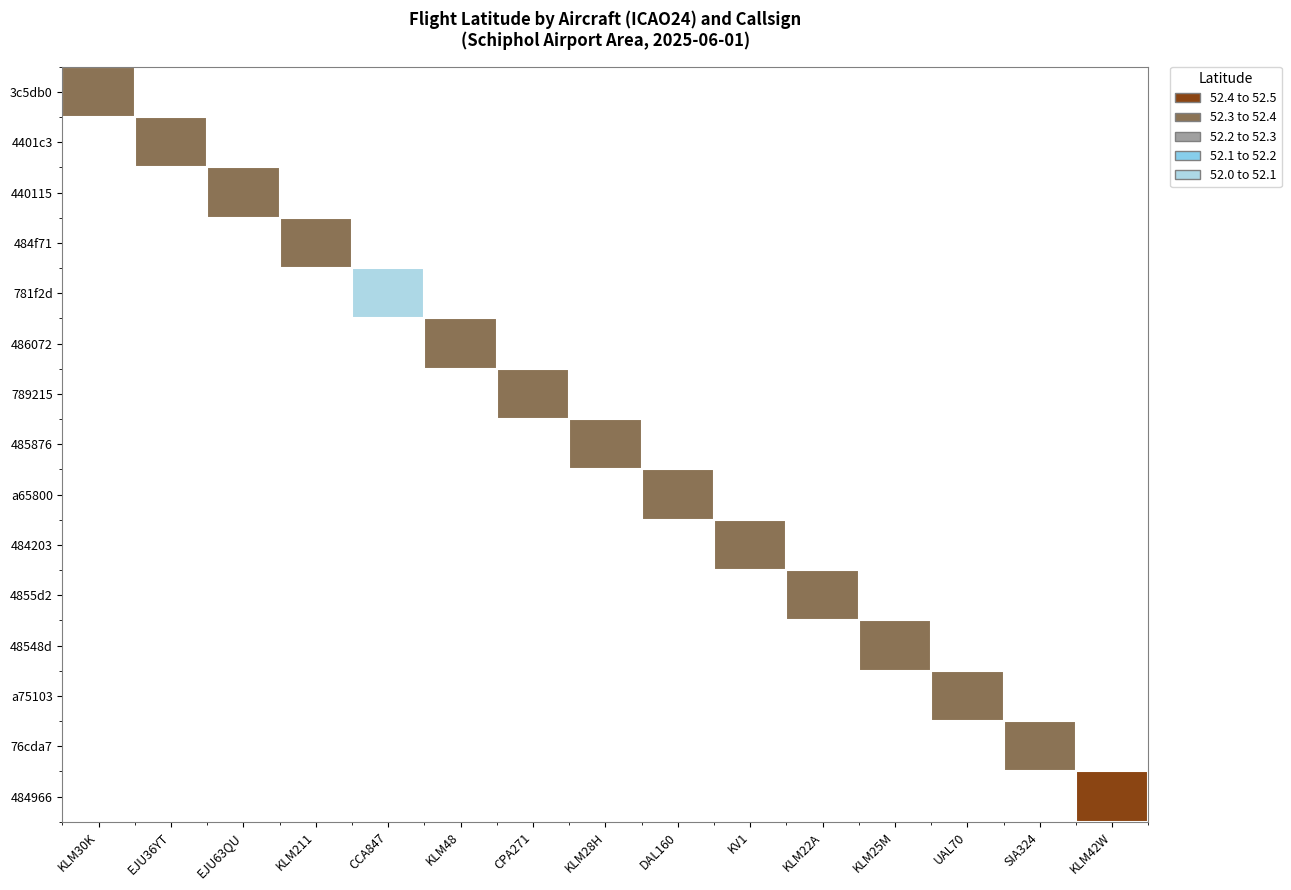

At how many categories does at least one series exceed 52?

15